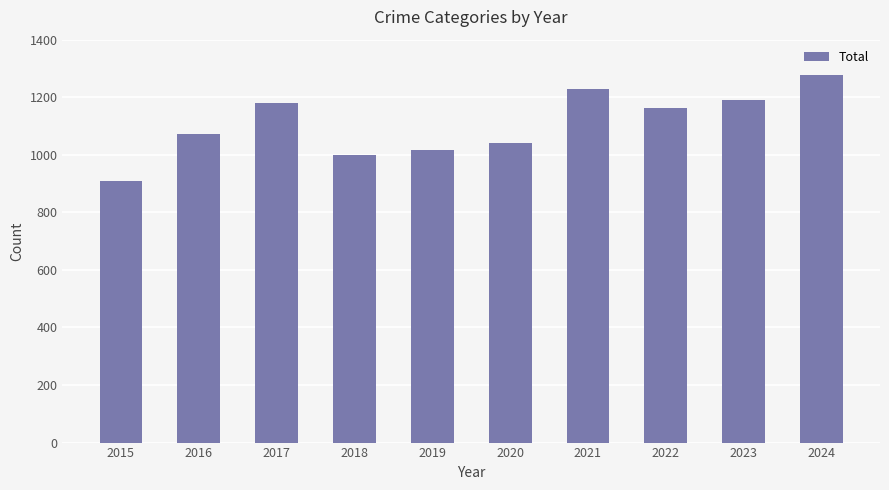

At which label is the value closest to 1092?

2016